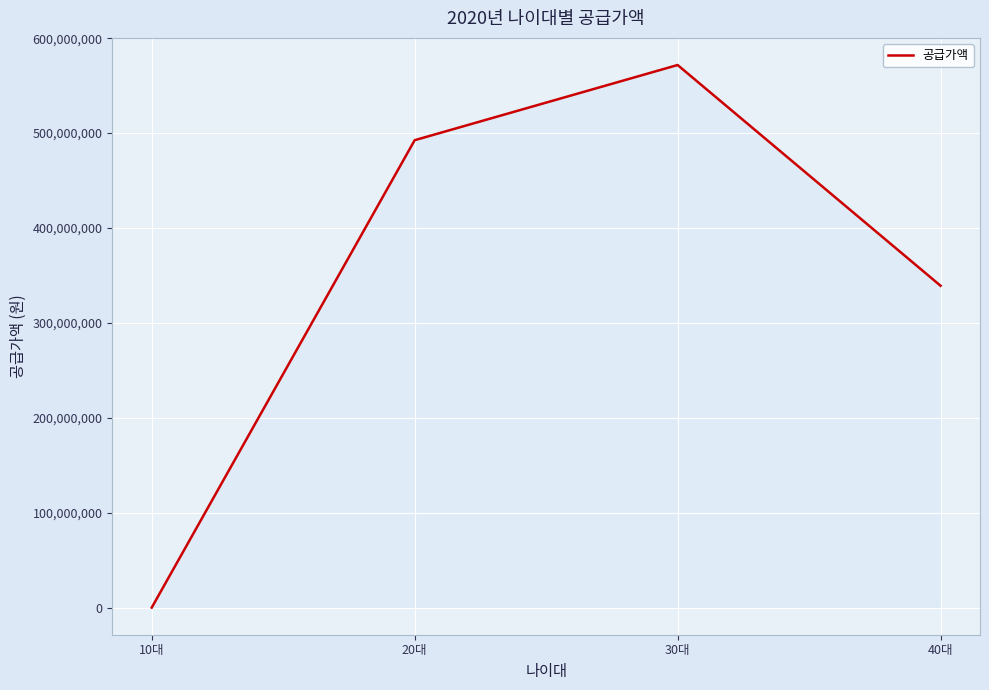

Reading right to left, what are all the values shown in this chart?

339137000	571733000	492507000	0